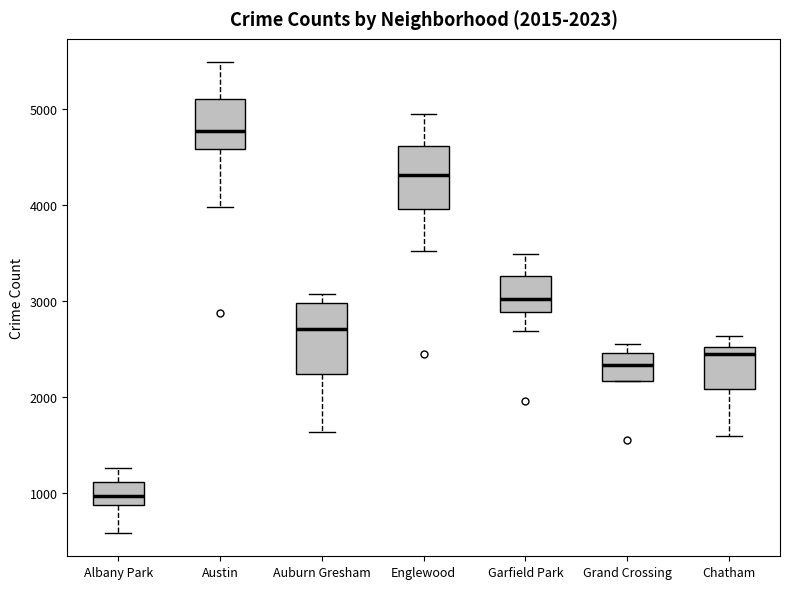

Which box's median line is the highest?

Austin